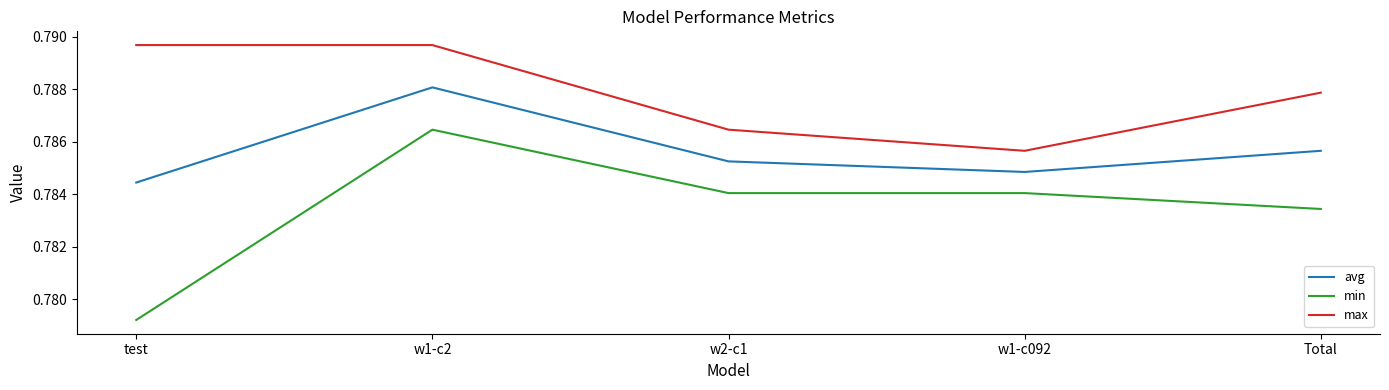

Is the value of max at Total greater than the value of min at w1-c092?

Yes